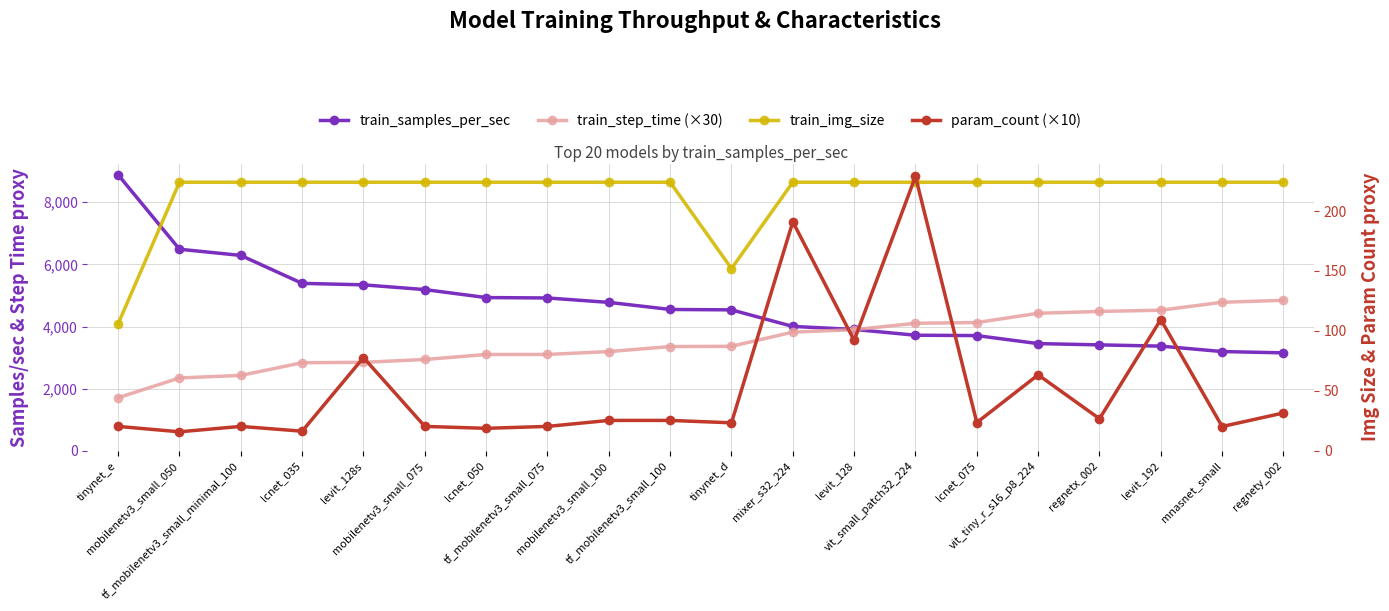

What is the label of the 7th point from the left?

lcnet_050